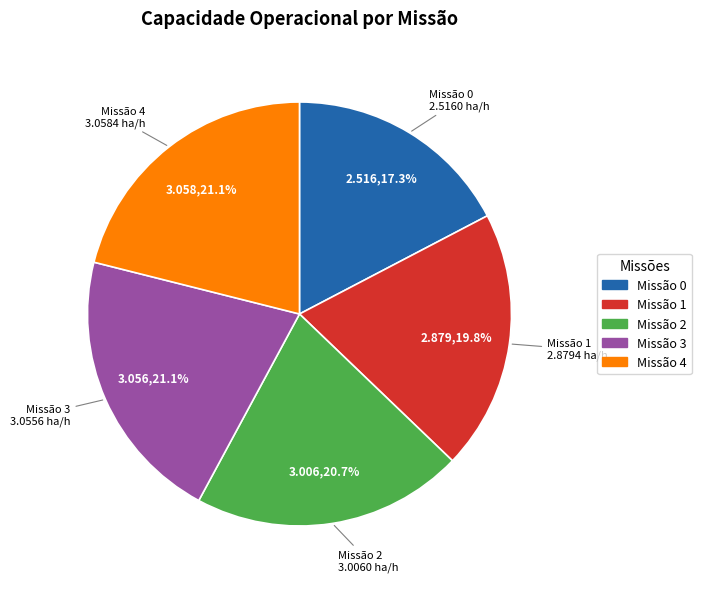

Which category has the smallest portion of the pie?

Missão 0